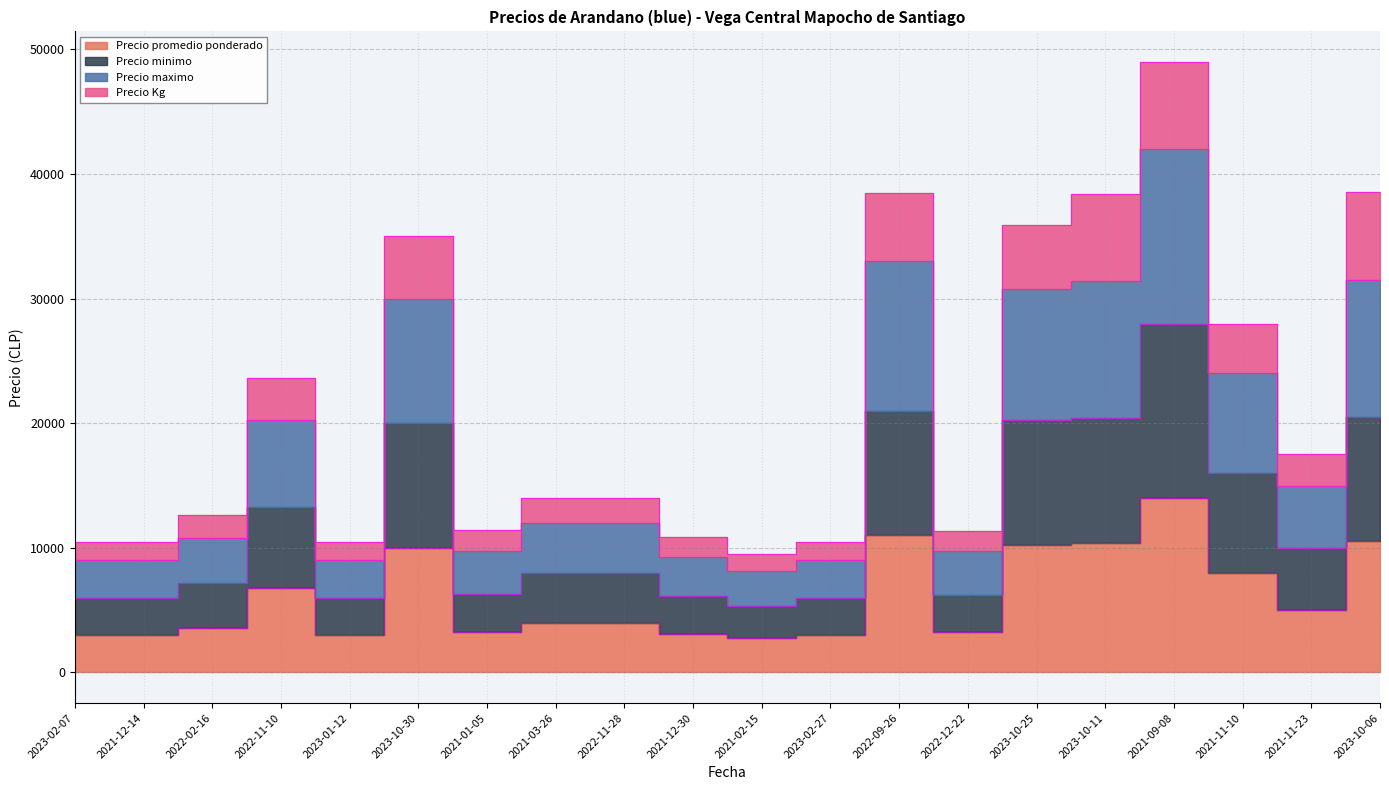

Where is the first local maximum for Precio promedio ponderado?

2022-11-10